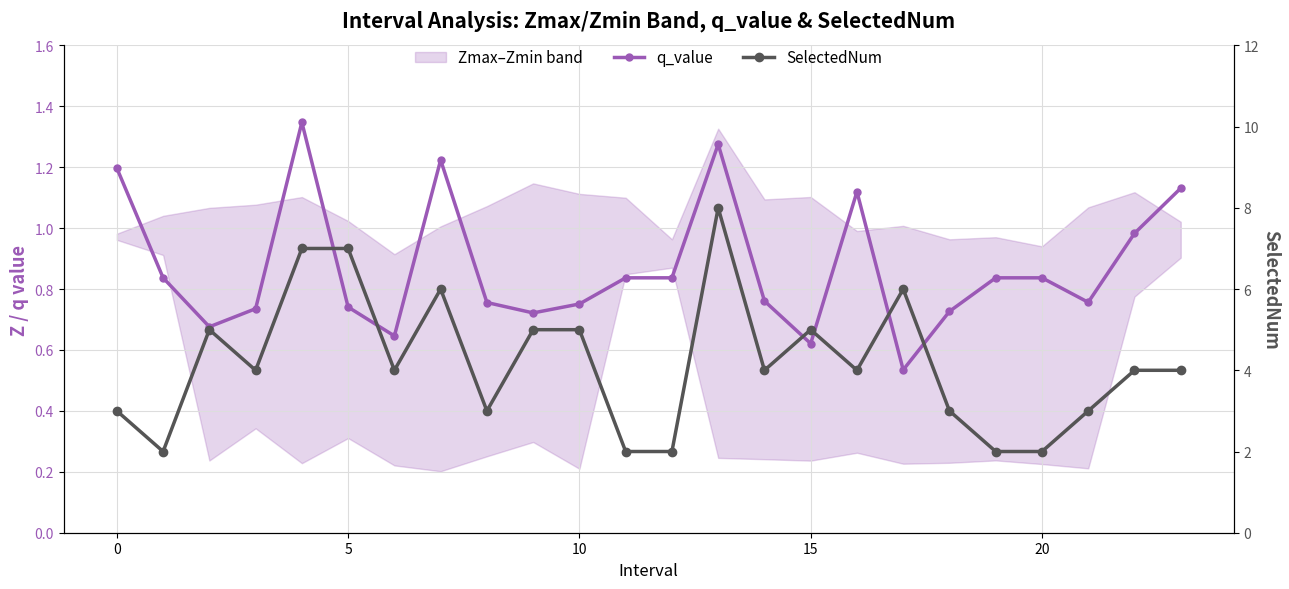

Rank the series by their maximum value, from lowest to highest.

q_value, SelectedNum